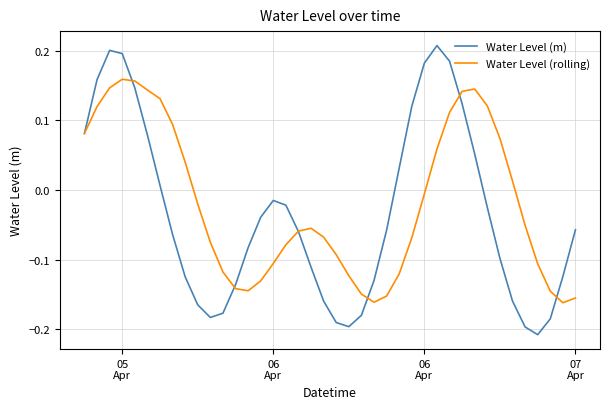

Which series has the widest spread of values?

Water Level (m)